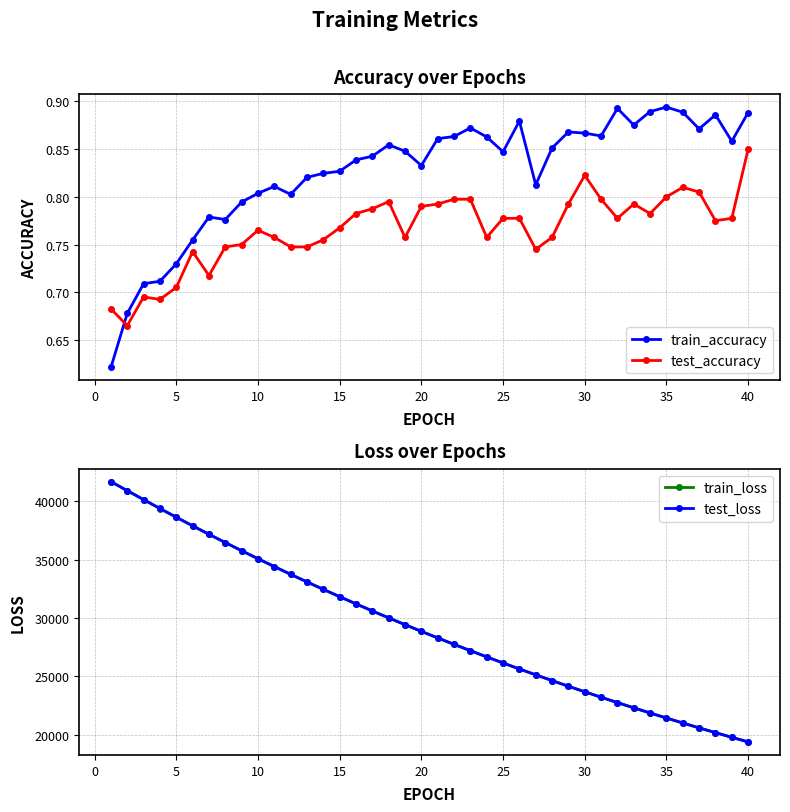

What is the average value of the train_accuracy series?

0.8